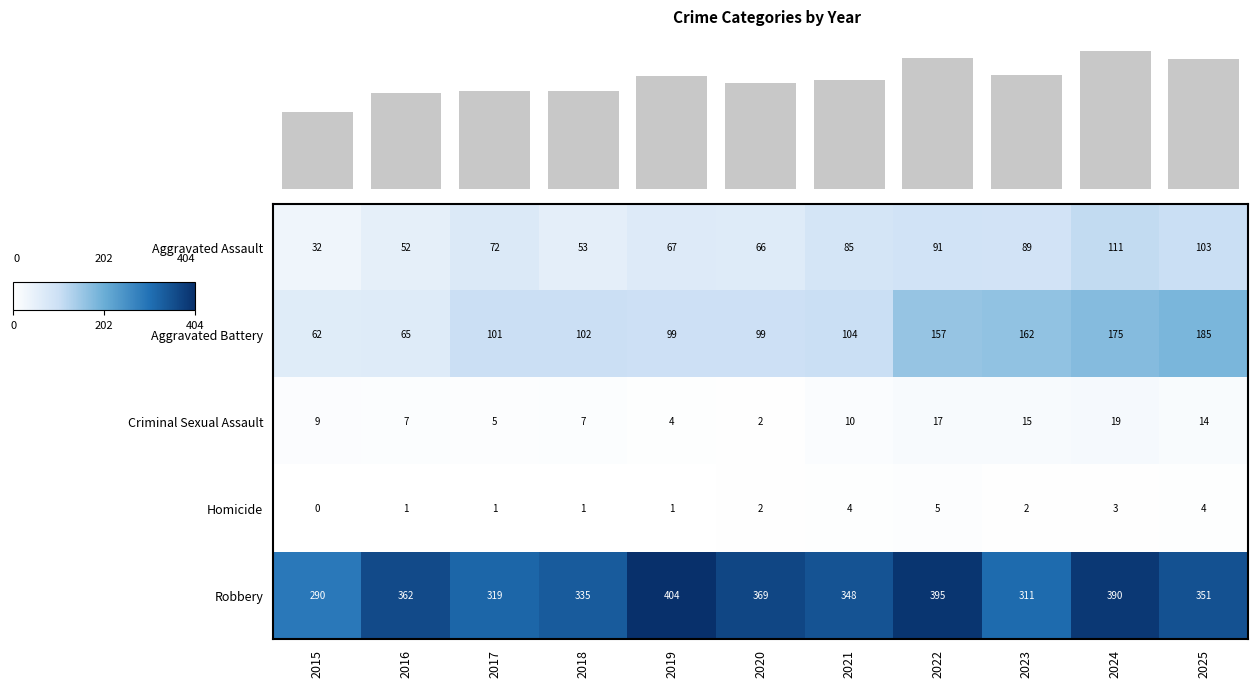

What is the sum of all Homicide values?

24